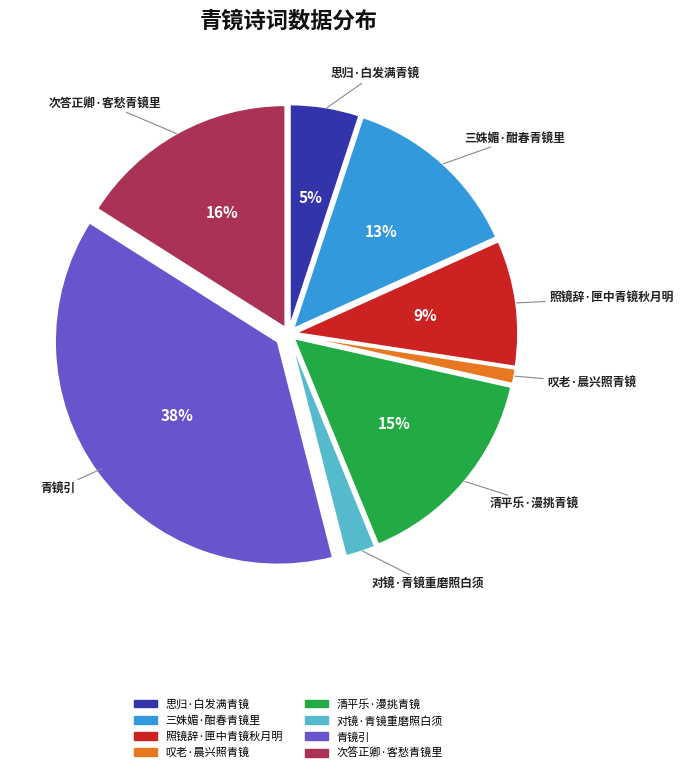

To the nearest percent, what percentage of the pie is 对镜·青镜重磨照白须?

2%